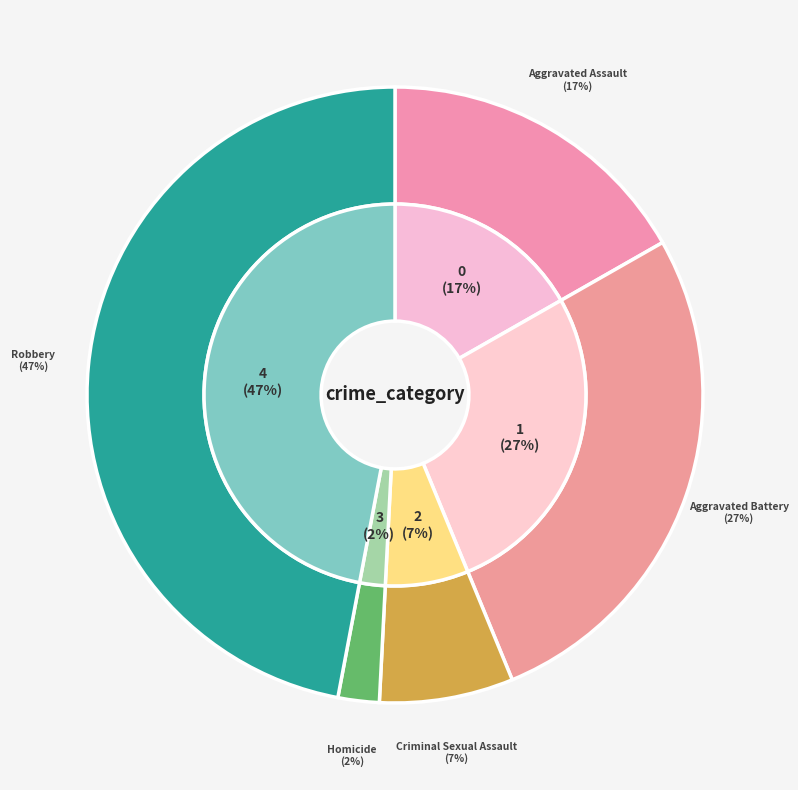

Is there any slice that represents more than half of the pie?

No